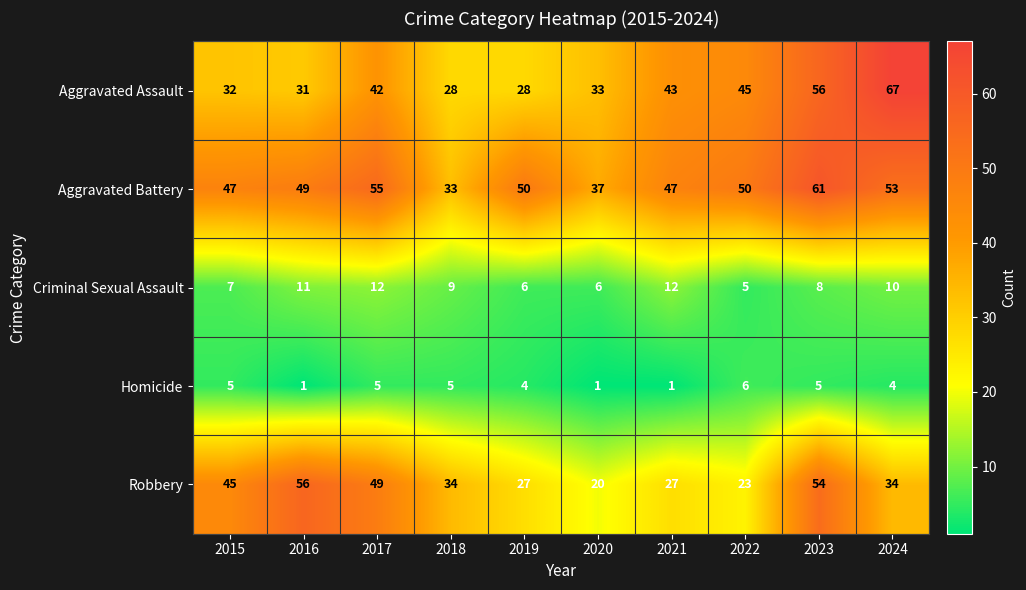

At which category is the sum across all series the highest?

2023